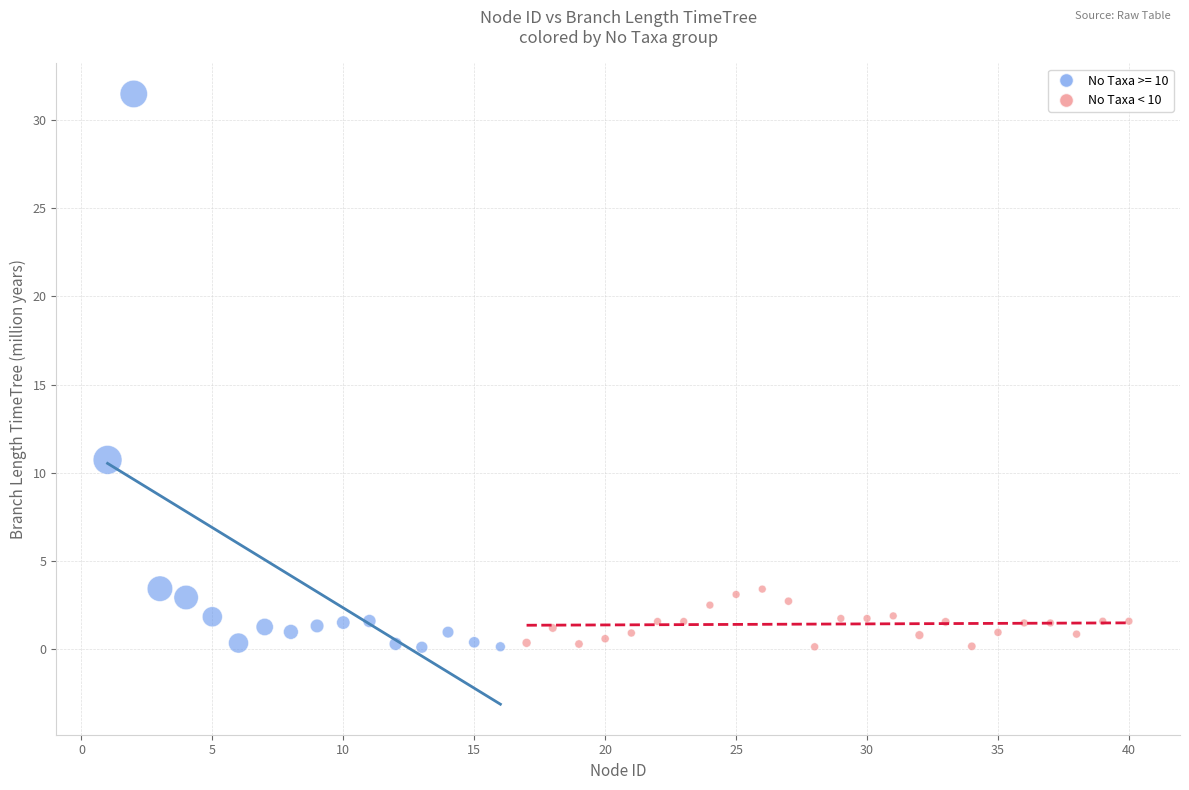

Which series has the largest Y range (max minus min)?

No Taxa >= 10